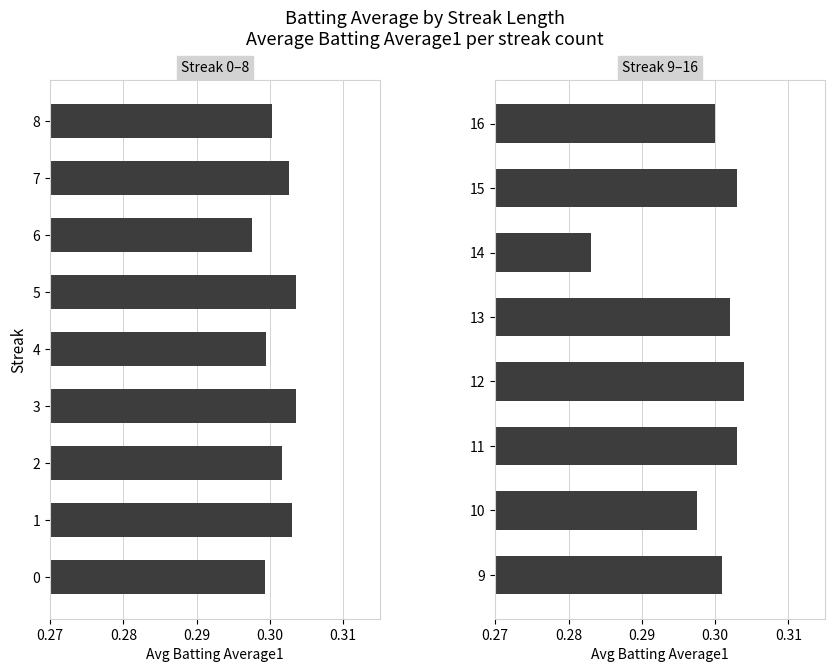

True or false: the data shows 0.3 at 9.

True